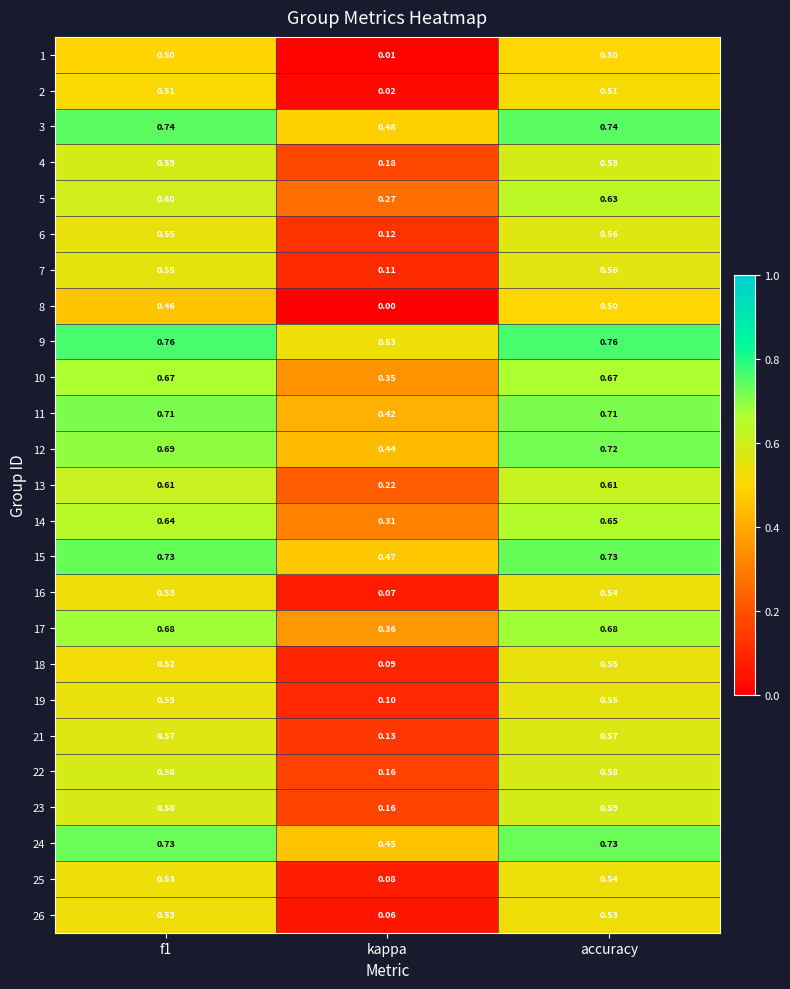

Which series has the largest range (max minus min)?

8